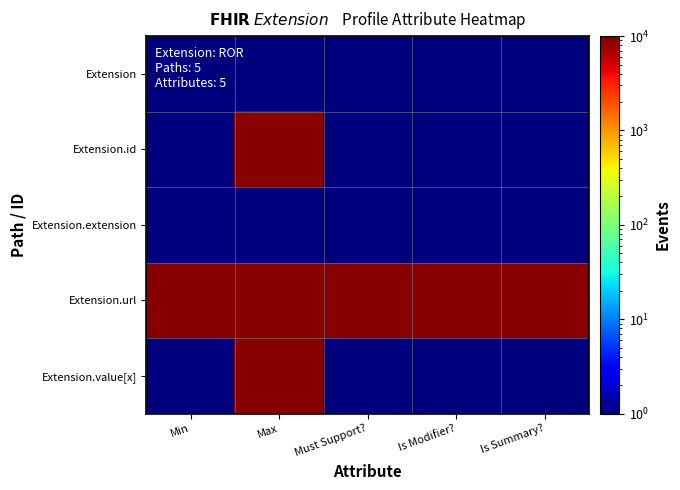

Reading right to left, transcribe all the data shown in this chart.

Extension: Is Summary?=1	Is Modifier?=1	Must Support?=1	Max=1	Min=1
Extension.id: Is Summary?=1	Is Modifier?=1	Must Support?=1	Max=9001	Min=1
Extension.extension: Is Summary?=1	Is Modifier?=1	Must Support?=1	Max=1	Min=1
Extension.url: Is Summary?=9001	Is Modifier?=9001	Must Support?=9001	Max=9001	Min=9001
Extension.value[x]: Is Summary?=1	Is Modifier?=1	Must Support?=1	Max=9001	Min=1